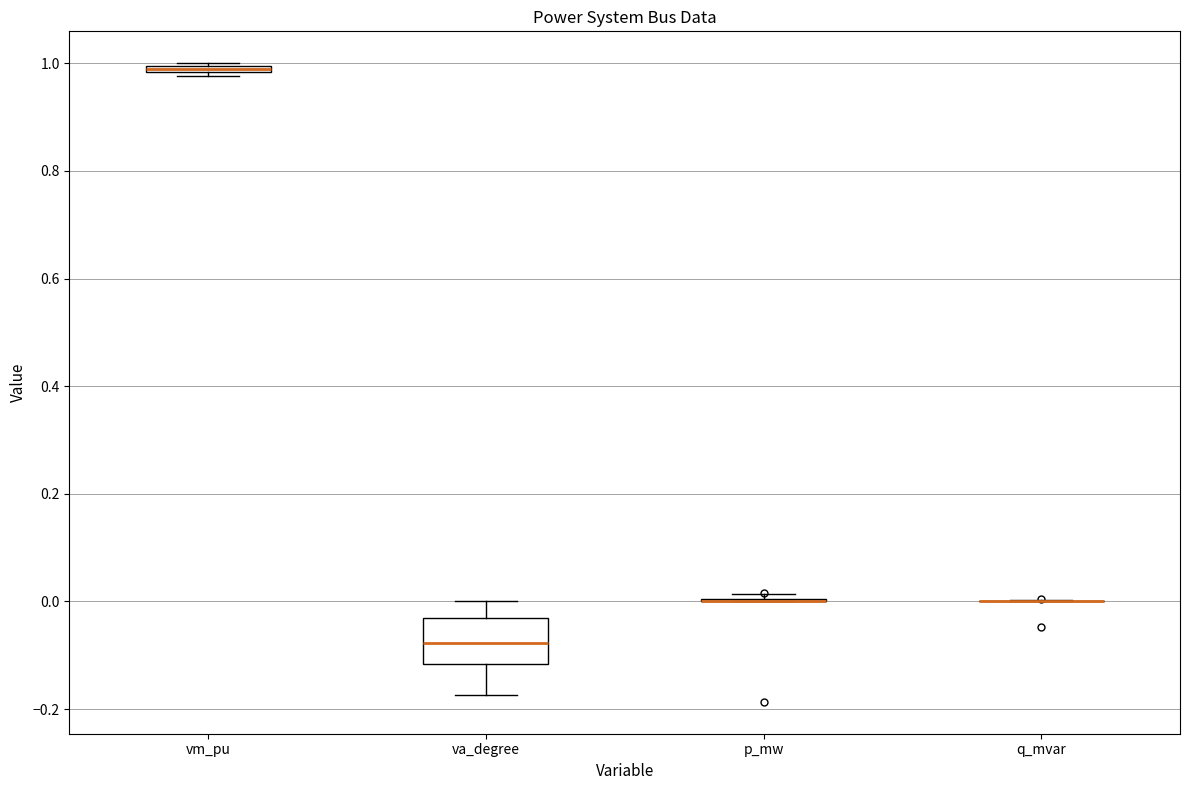

Comparing the boxes themselves (not the whiskers), which one is the tallest?

va_degree